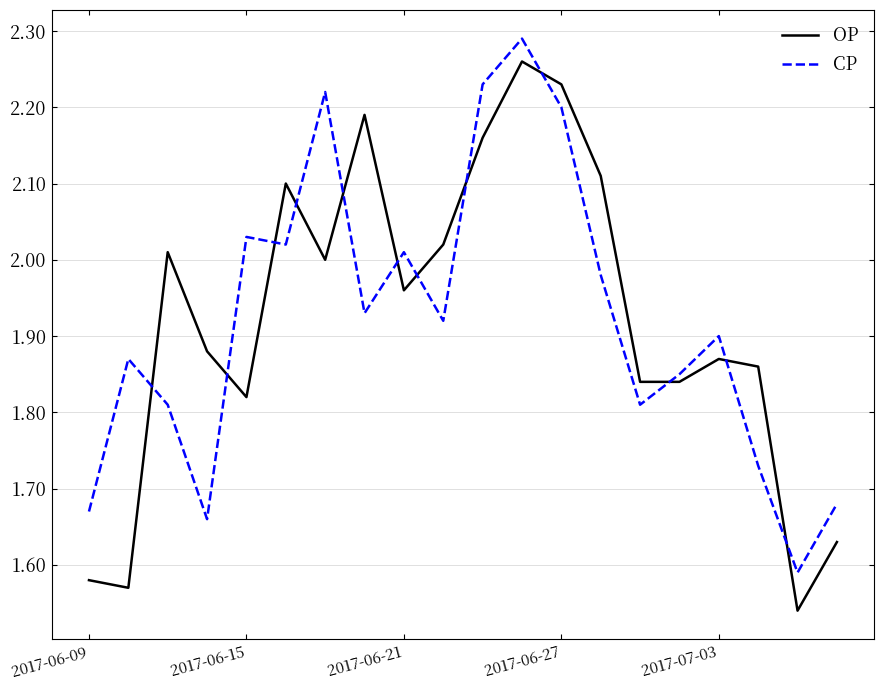

Which series has the widest spread of values?

OP